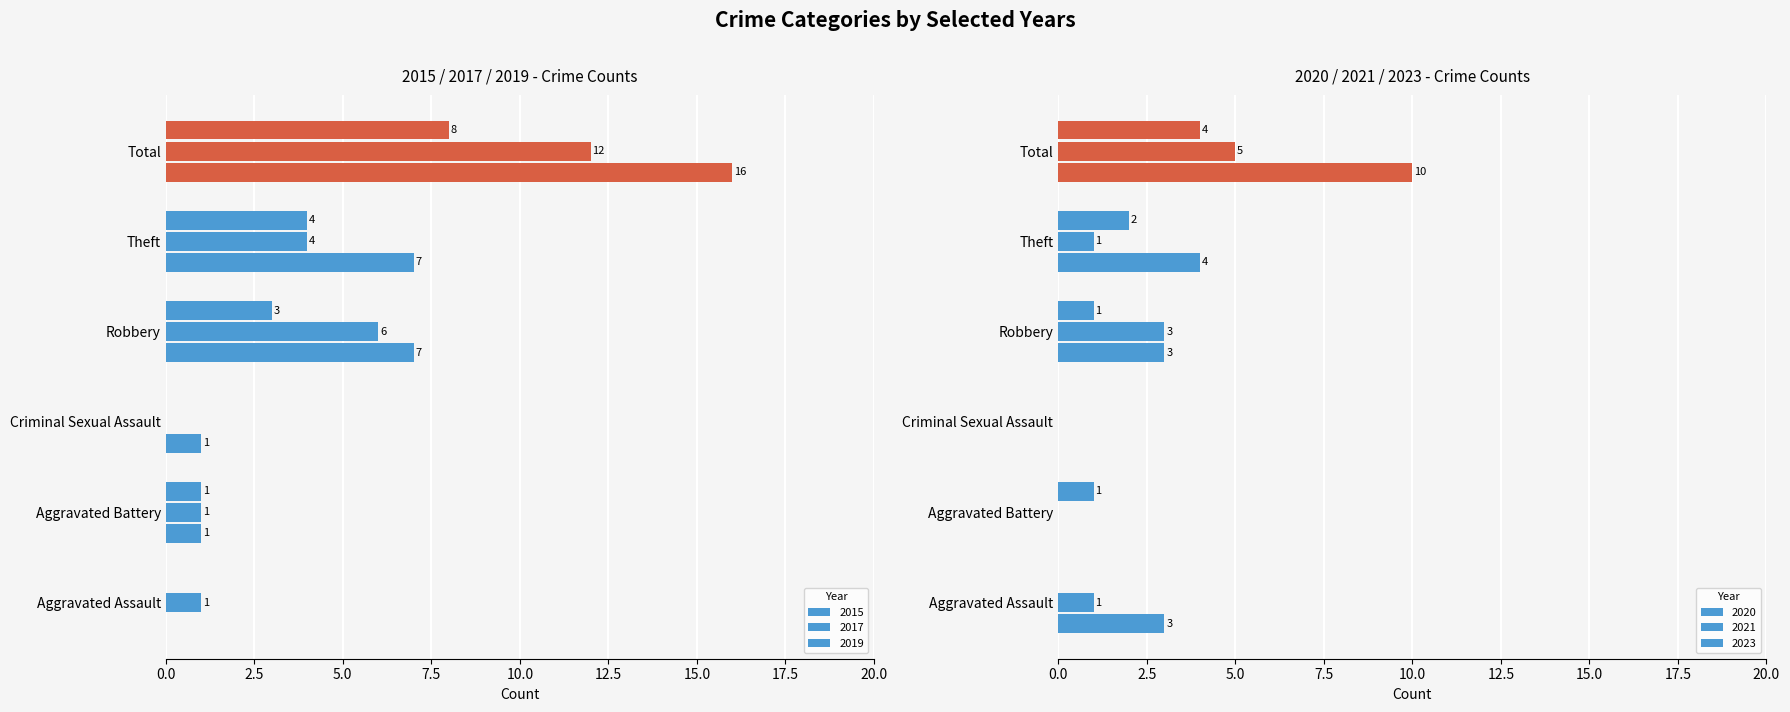

The value of 2023 at Criminal Sexual Assault is 0. True or false?

True